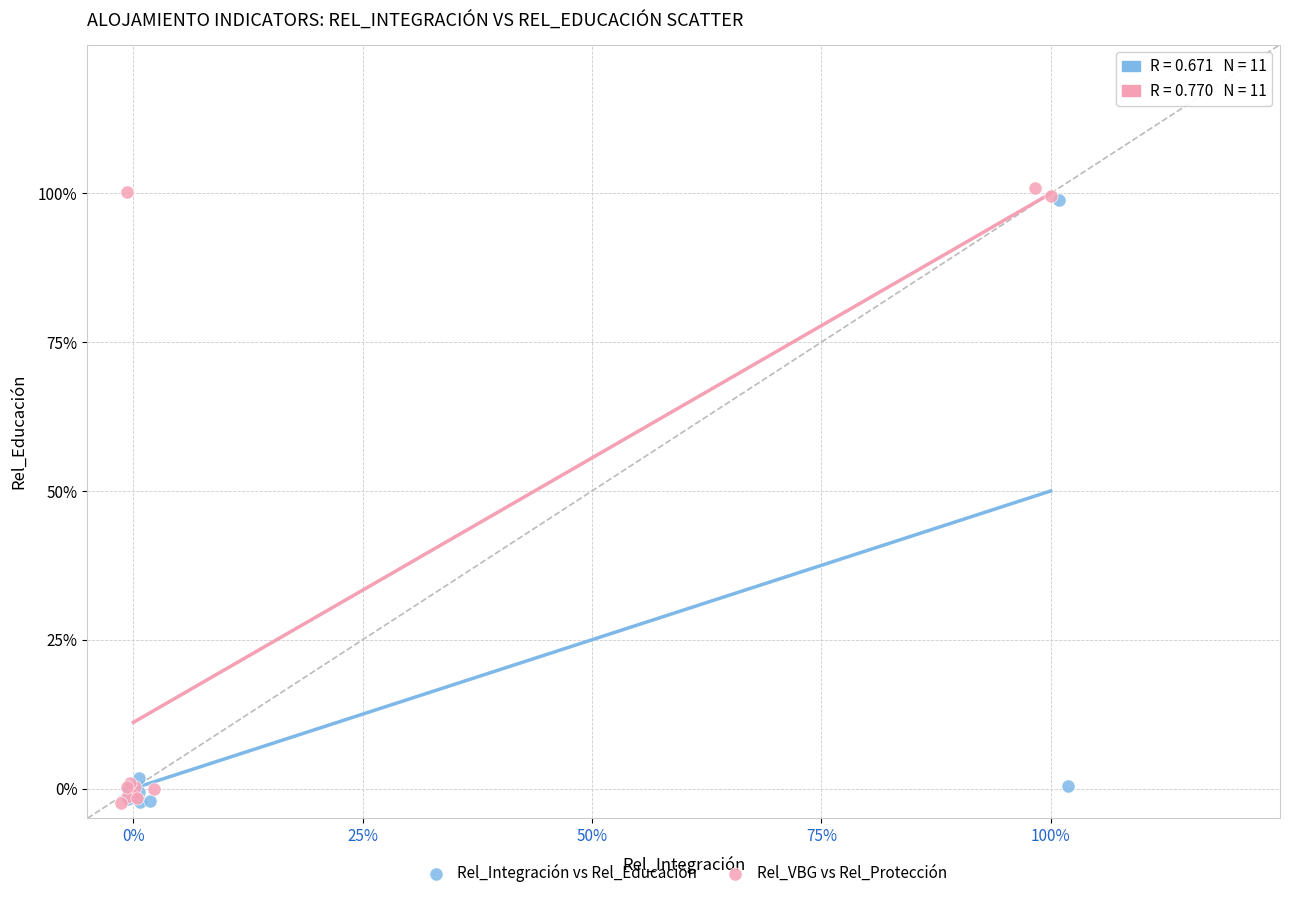

What are all the series names shown in the legend?

Rel_Integración vs Rel_Educación, Rel_VBG vs Rel_Protección